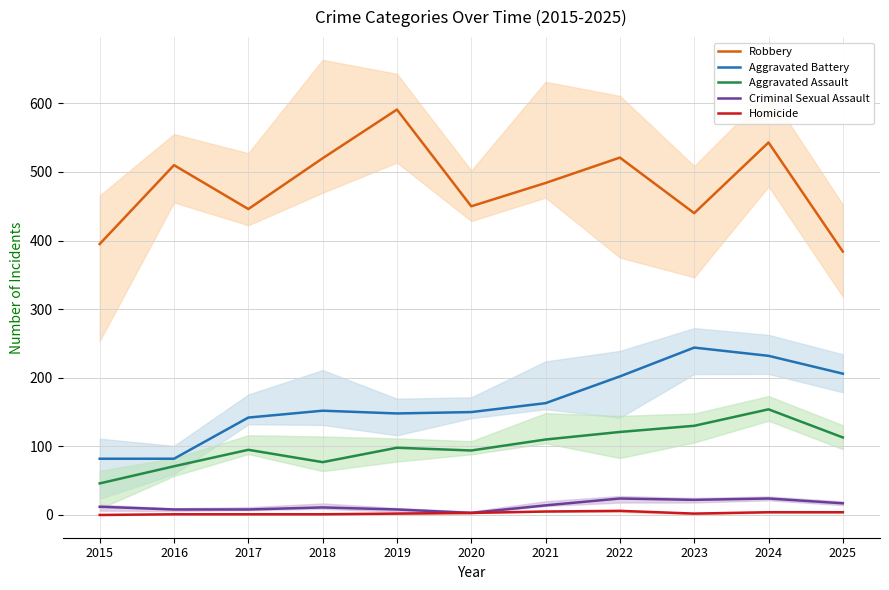

True or false: Homicide and Criminal Sexual Assault cross at least once.

False